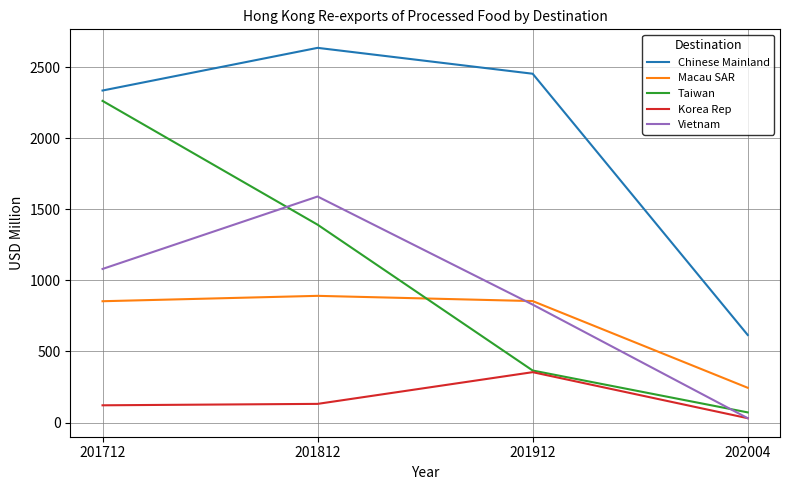

Count the number of categories in the chart.

4